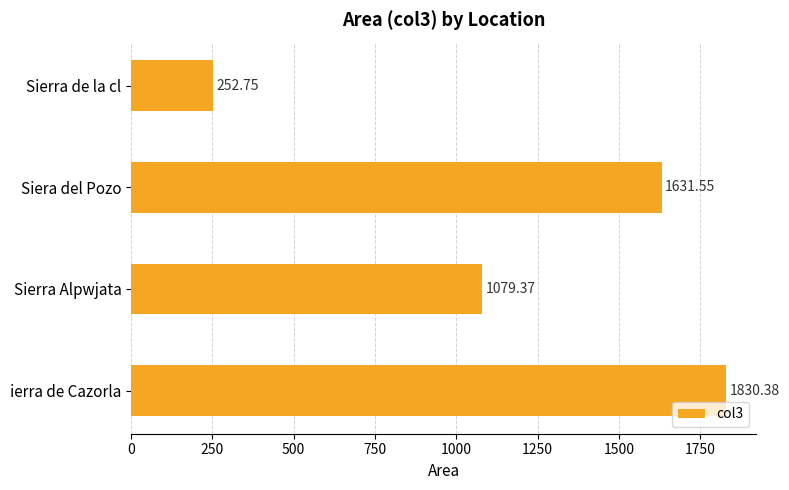

How many categories are shown in the chart?

4